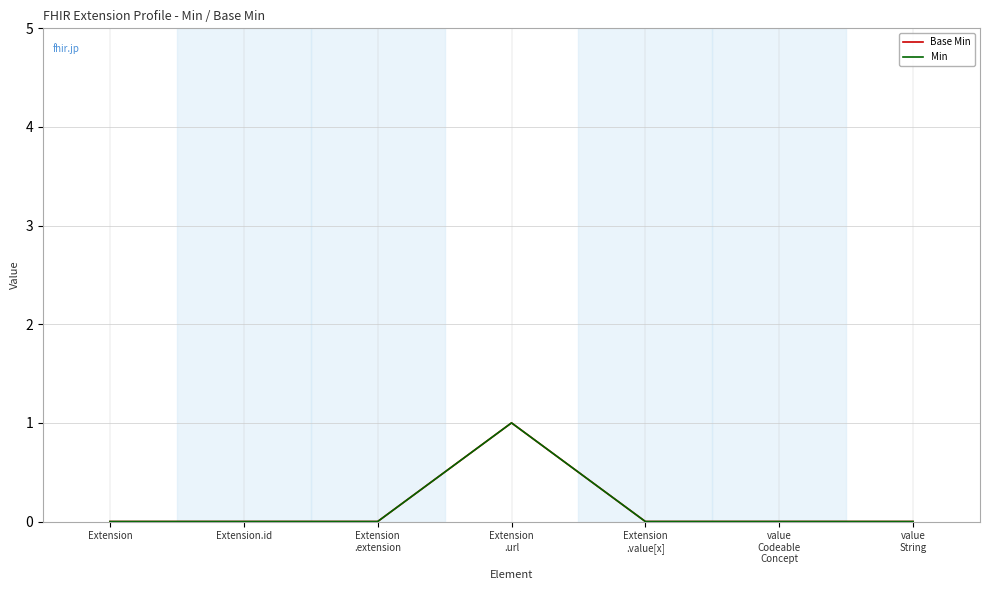

At which label does Min reach its minimum?

Extension